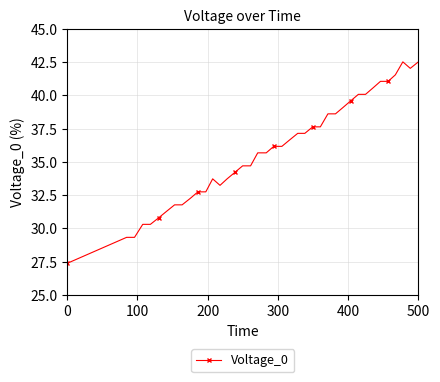

What is the sum of all values?

1431.6